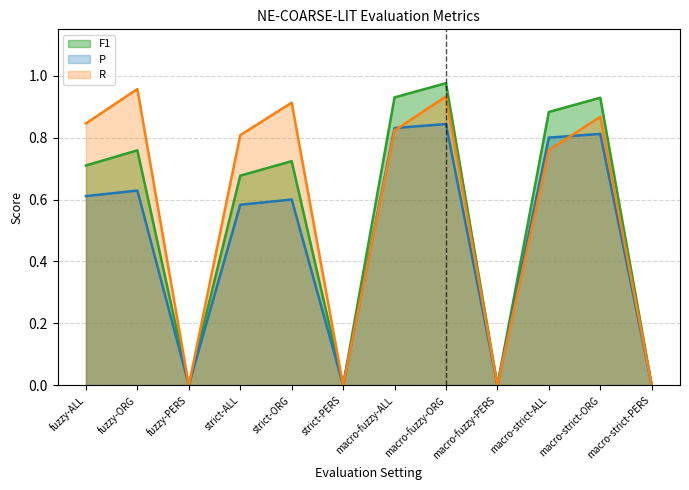

Read the R value at fuzzy-ORG.

1.0